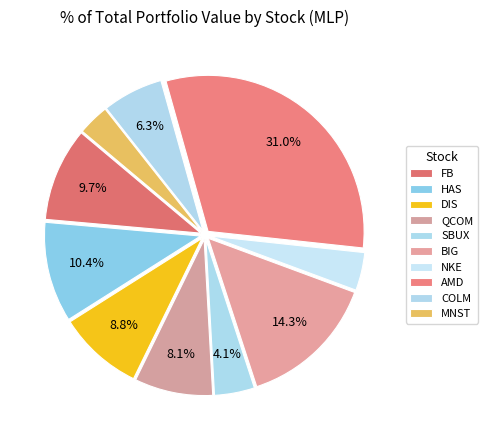

To the nearest percent, what is the difference between the SBUX and FB slice percentages?

6%